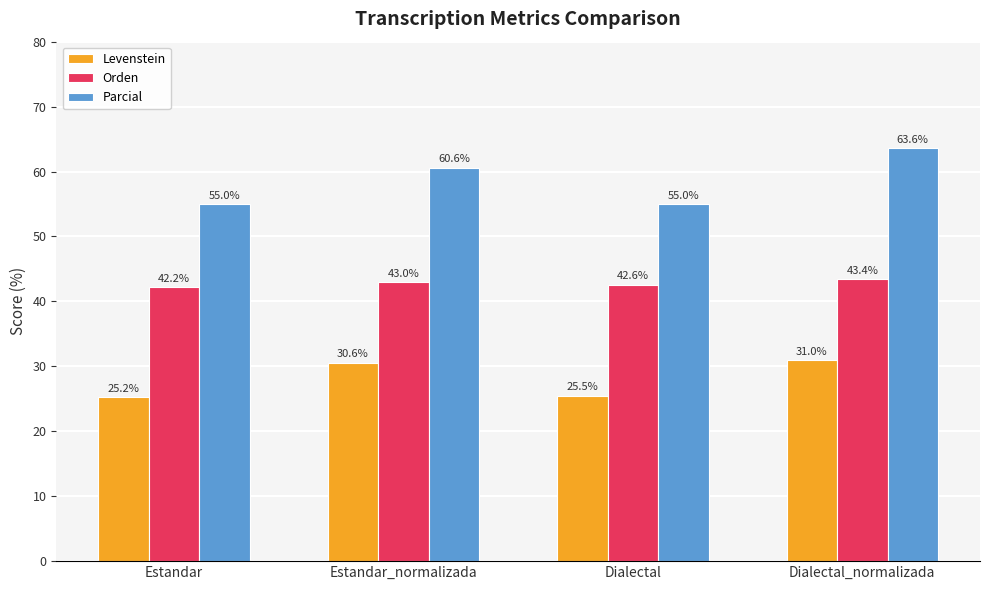

Which series has the widest spread of values?

Parcial